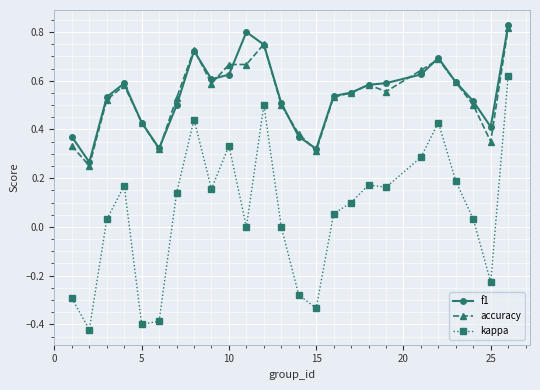

True or false: kappa and accuracy intersect in this chart.

False